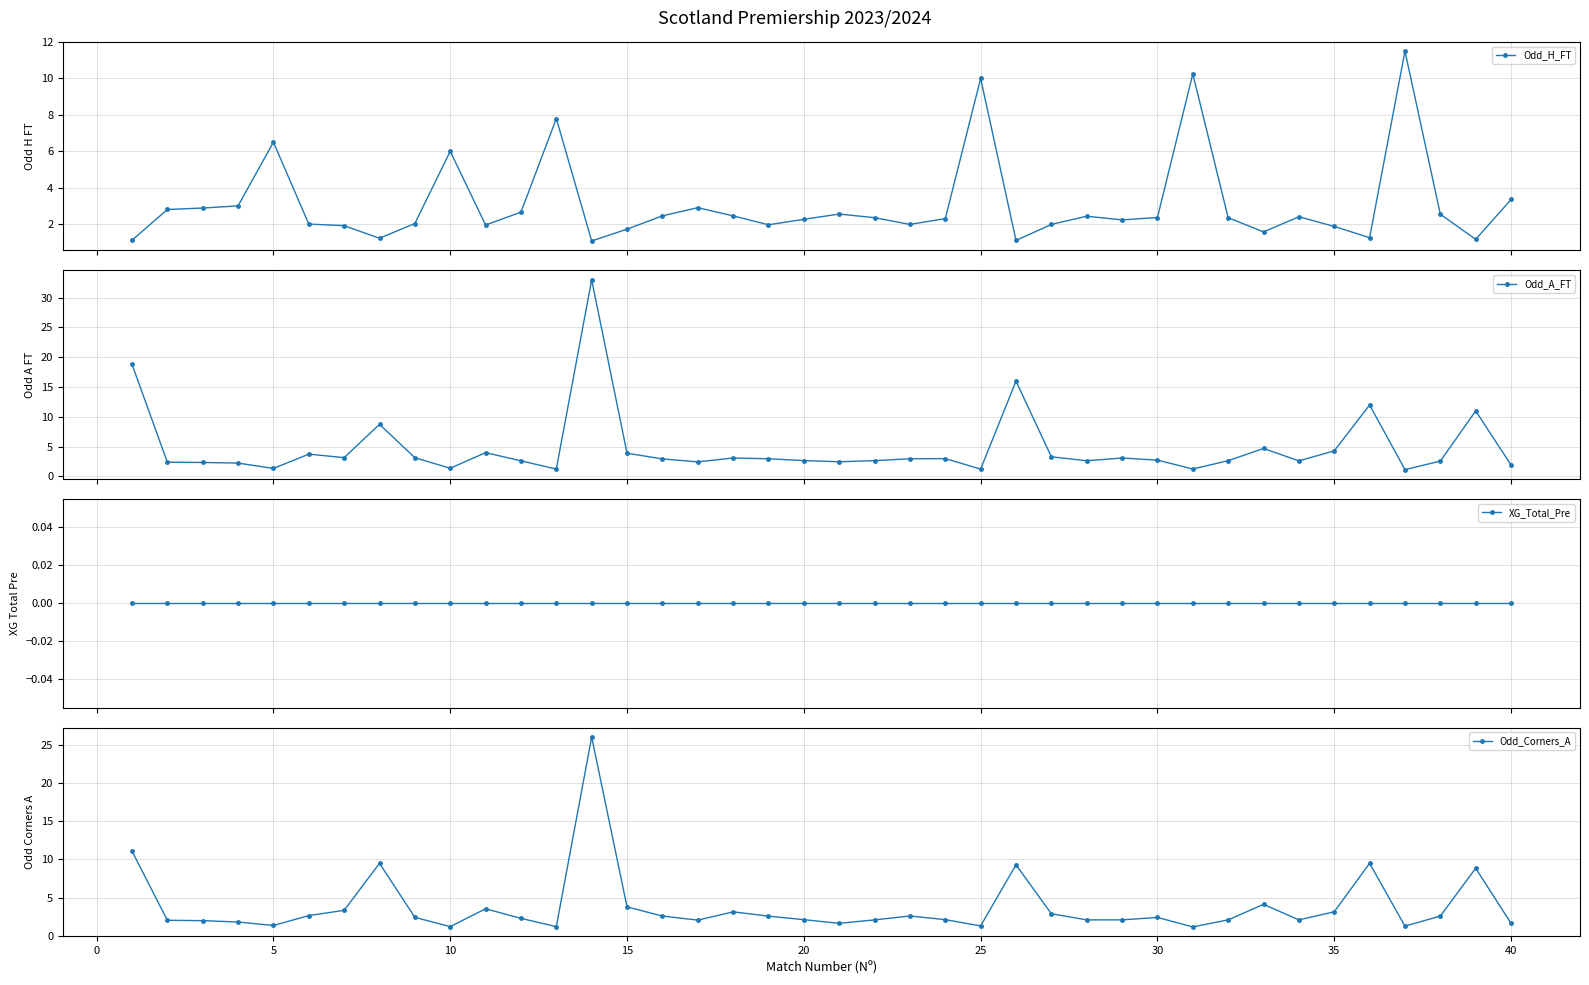

Which series has the largest total across all categories?

Odd_A_FT